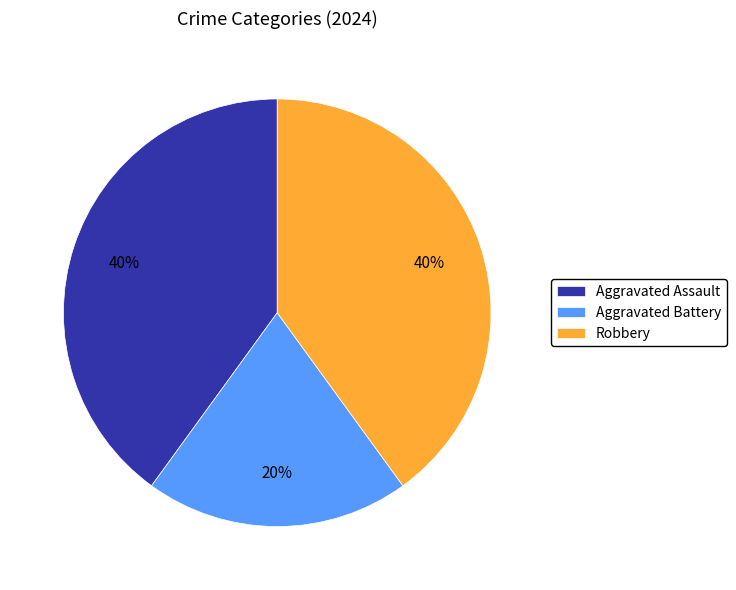

Which slice is the smallest?

Aggravated Battery